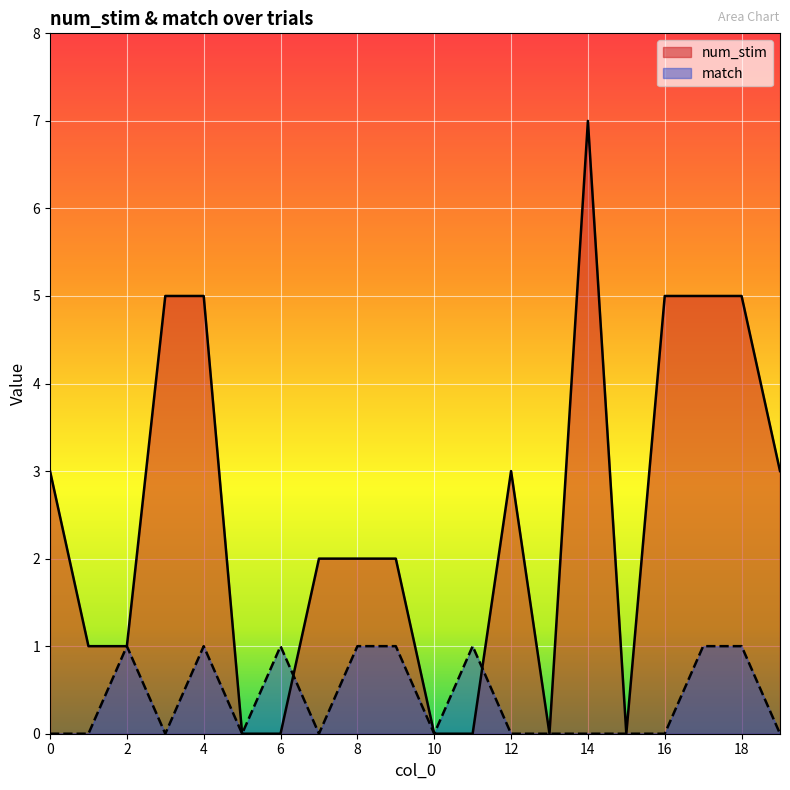

What is the difference between the highest and lowest values at 17?

4